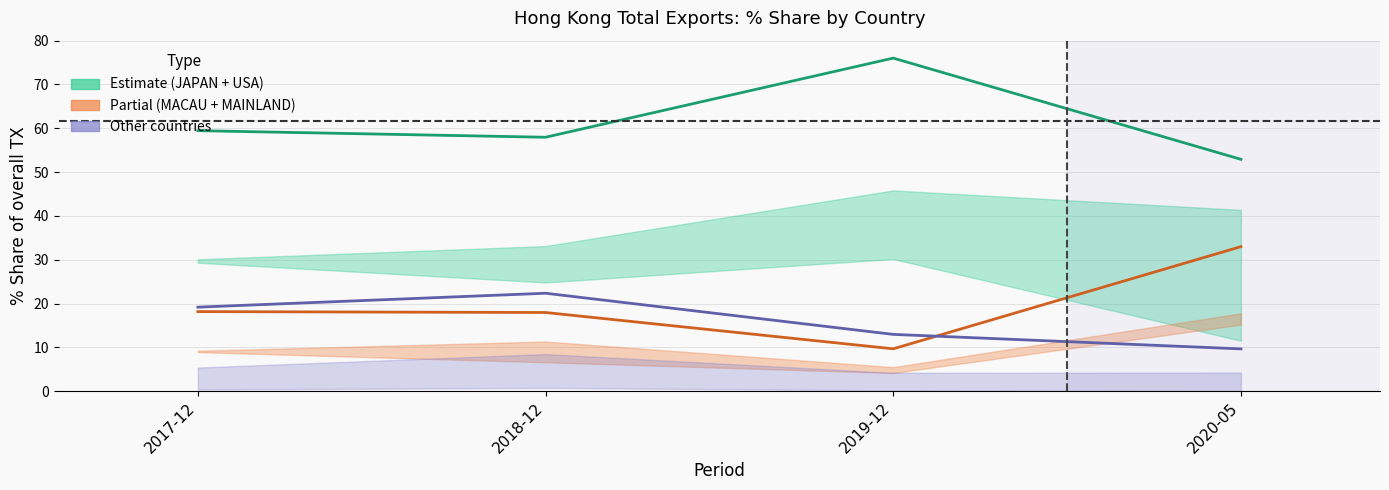

True or false: Partial (MACAU + MAINLAND) and Estimate (JAPAN + USA) intersect in this chart.

False